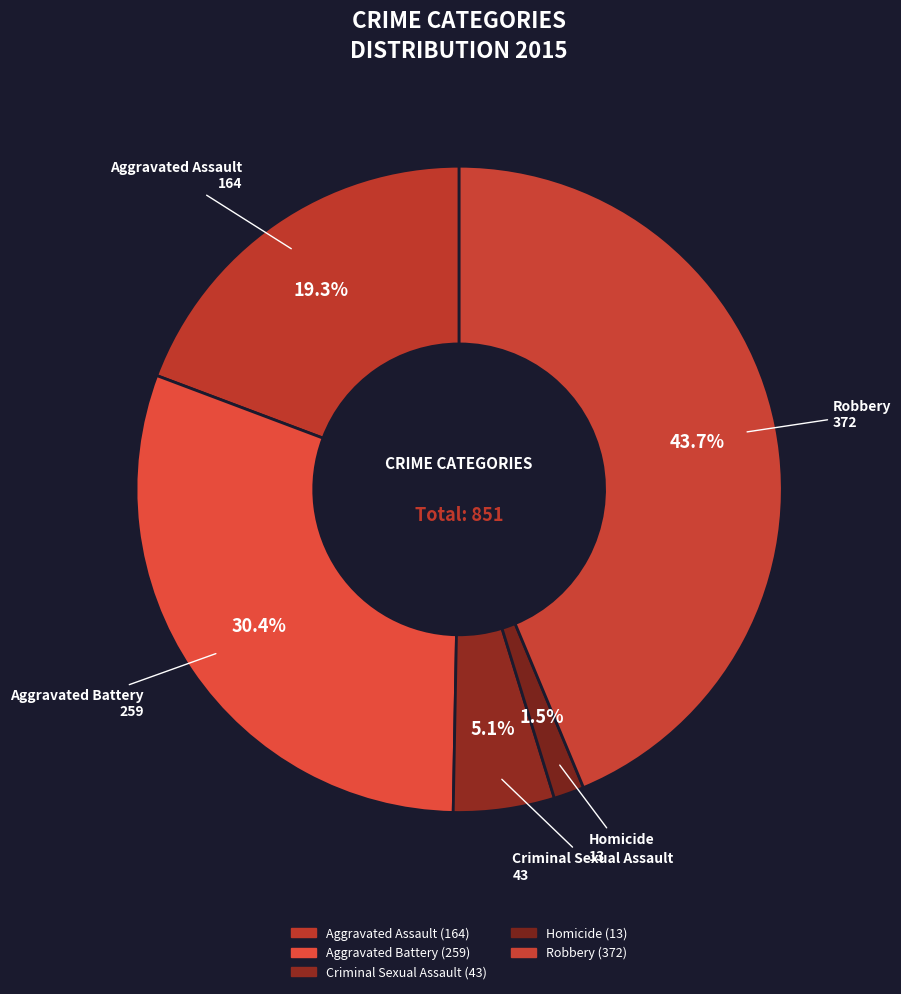

How many slices are in this pie chart?

5